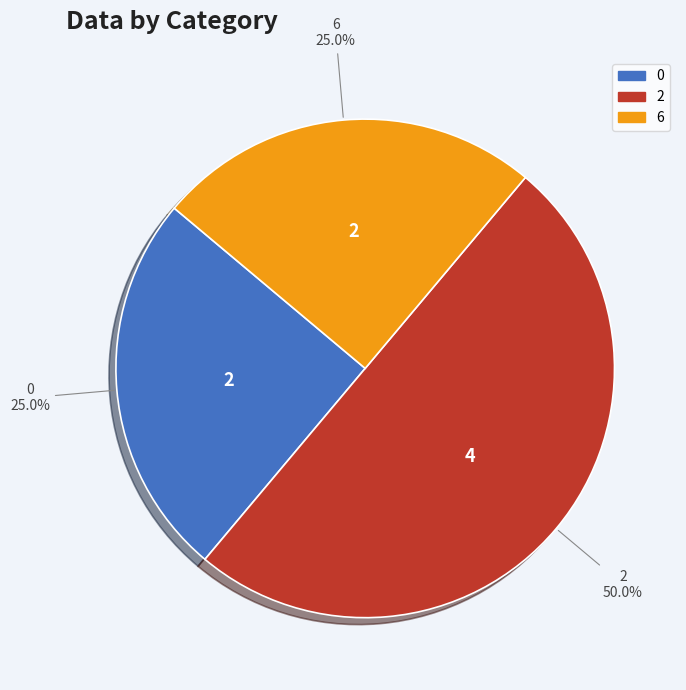

To the nearest percent, what percentage of the pie is 6?

25%